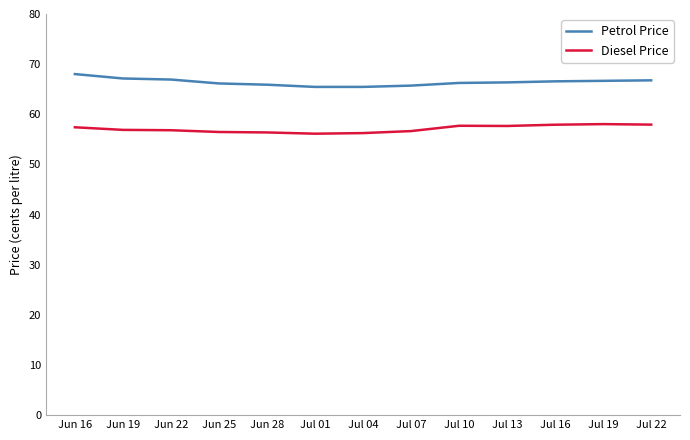

What is the difference between the highest and lowest values at Jul 07?

9.1